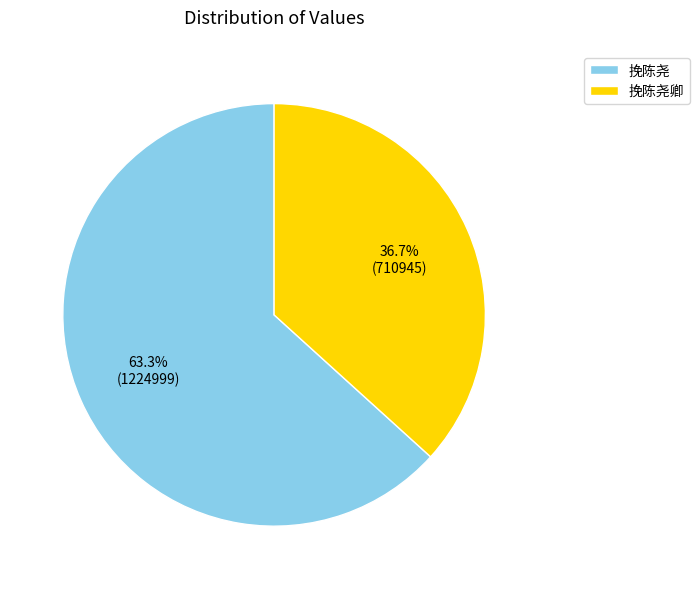

Which slice is the smallest?

挽陈尧卿